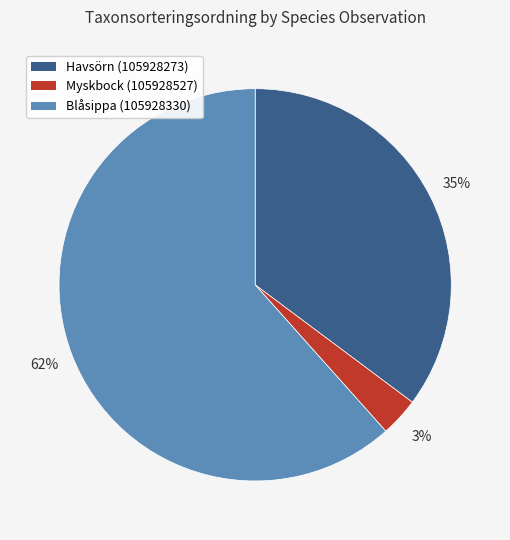

Combined, do Blåsippa (105928330) and Myskbock (105928527) account for over 50%?

Yes